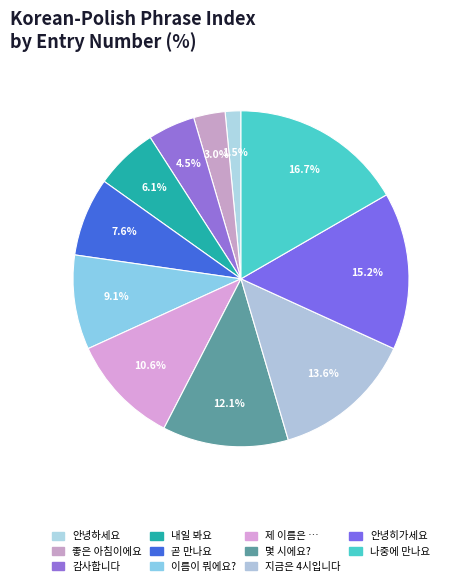

True or false: 안녕하세요 accounts for 2% of the total.

True